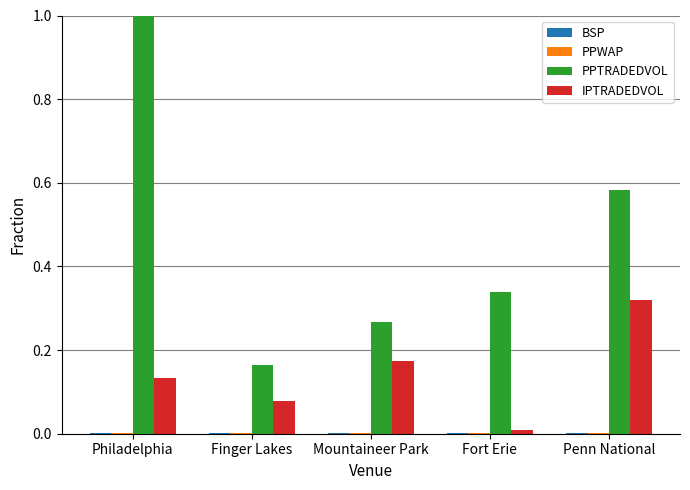

The value of PPTRADEDVOL at Fort Erie is 0.1. True or false?

False